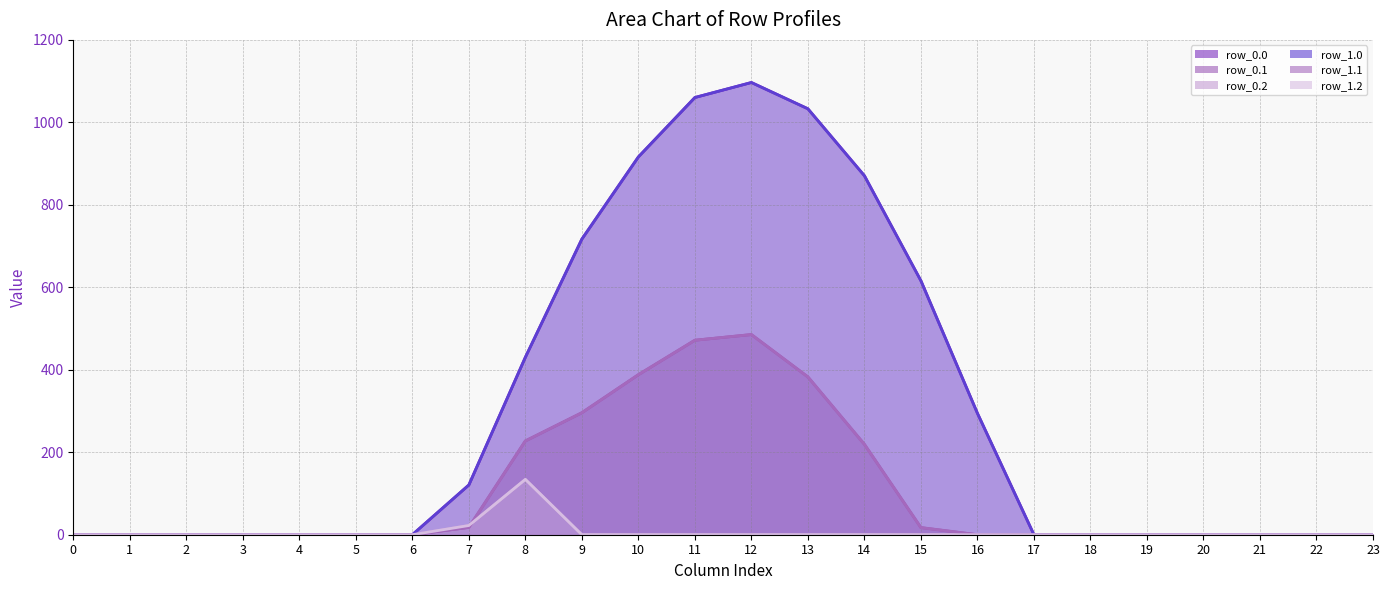

What is the difference between the maximum and minimum values in the row_1.0 series?

1096.7